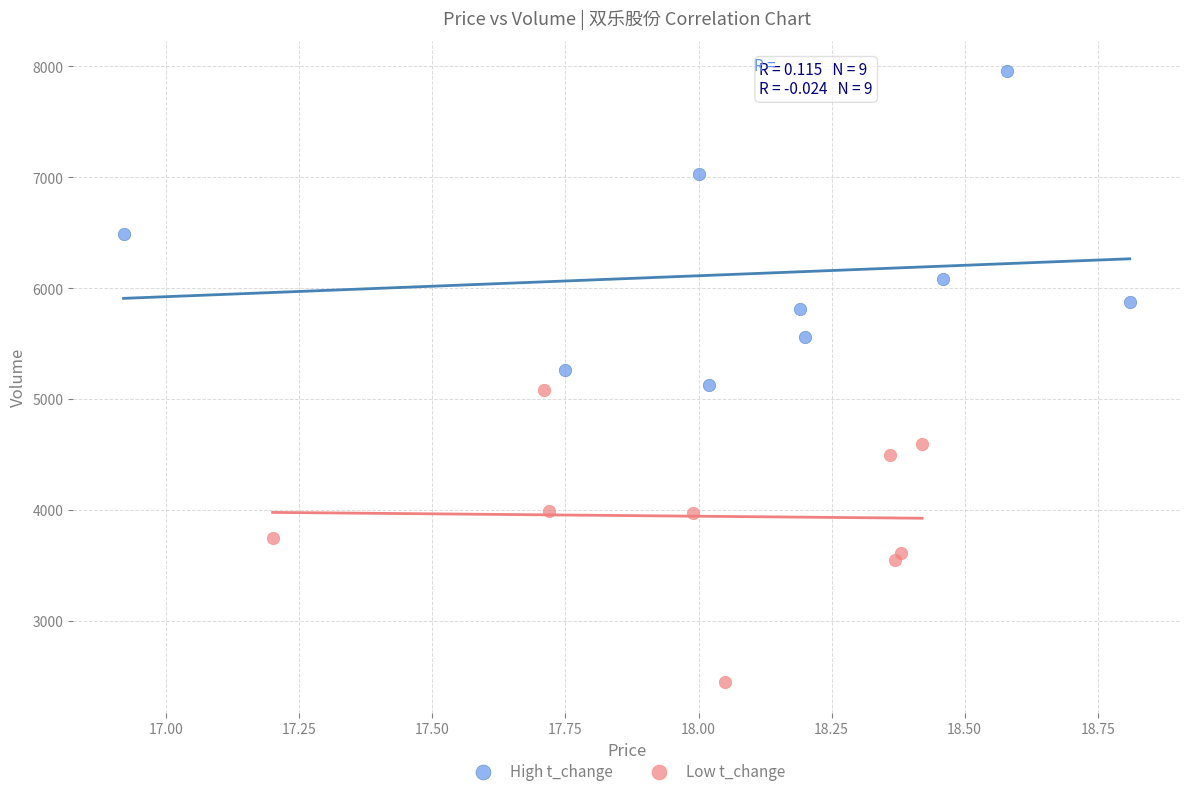

Which series has the largest Y range (max minus min)?

High t_change